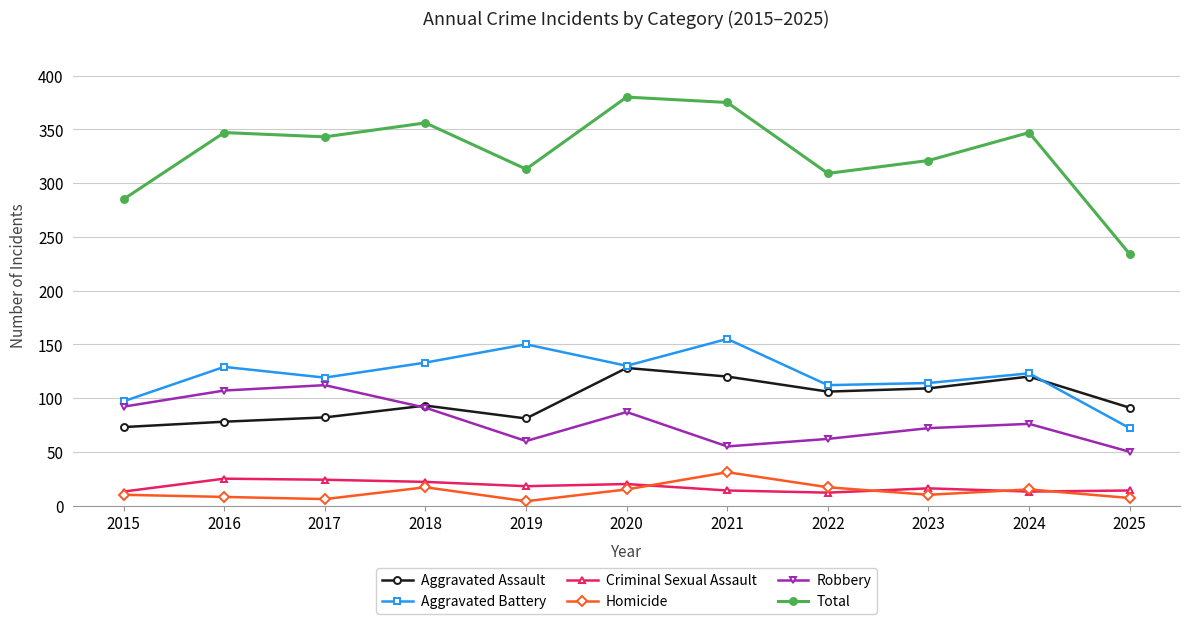

What is the value of the Criminal Sexual Assault point at the 1st from the left?

13